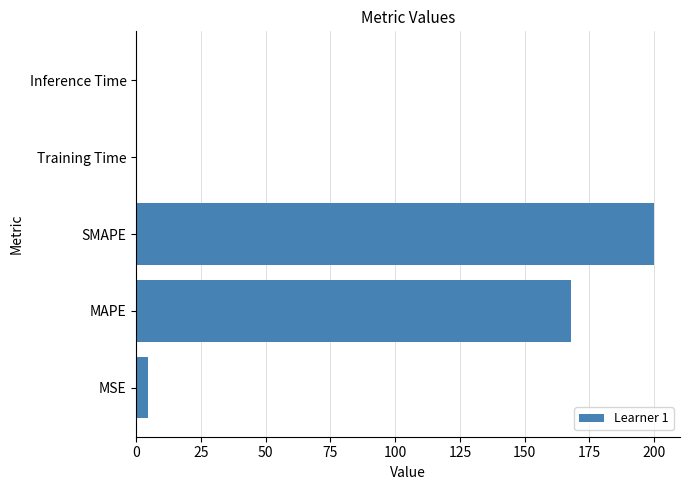

What is the maximum value shown in the chart?

200.0